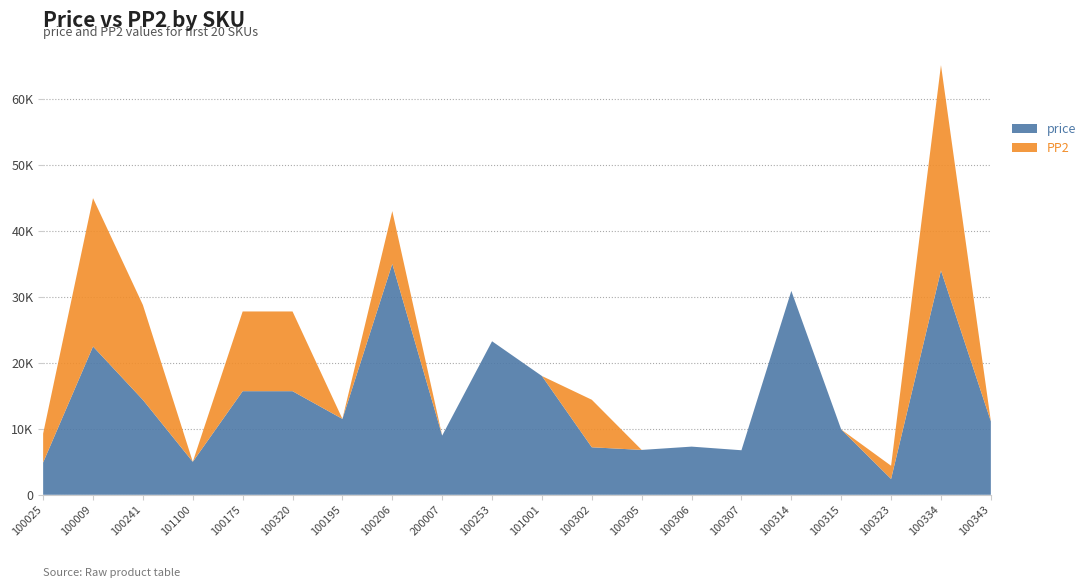

What are all the series names shown in the legend?

price, PP2